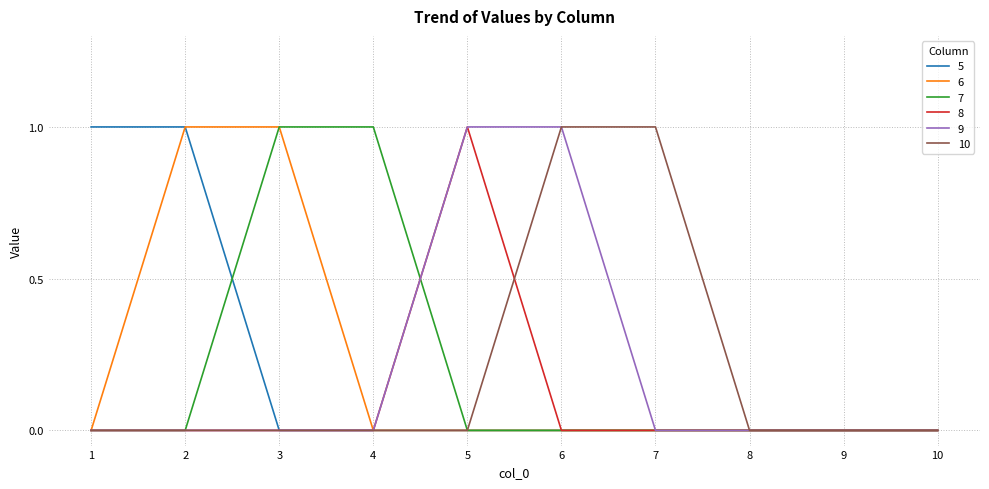

Is it true that 5 equals 0 at 8?

True